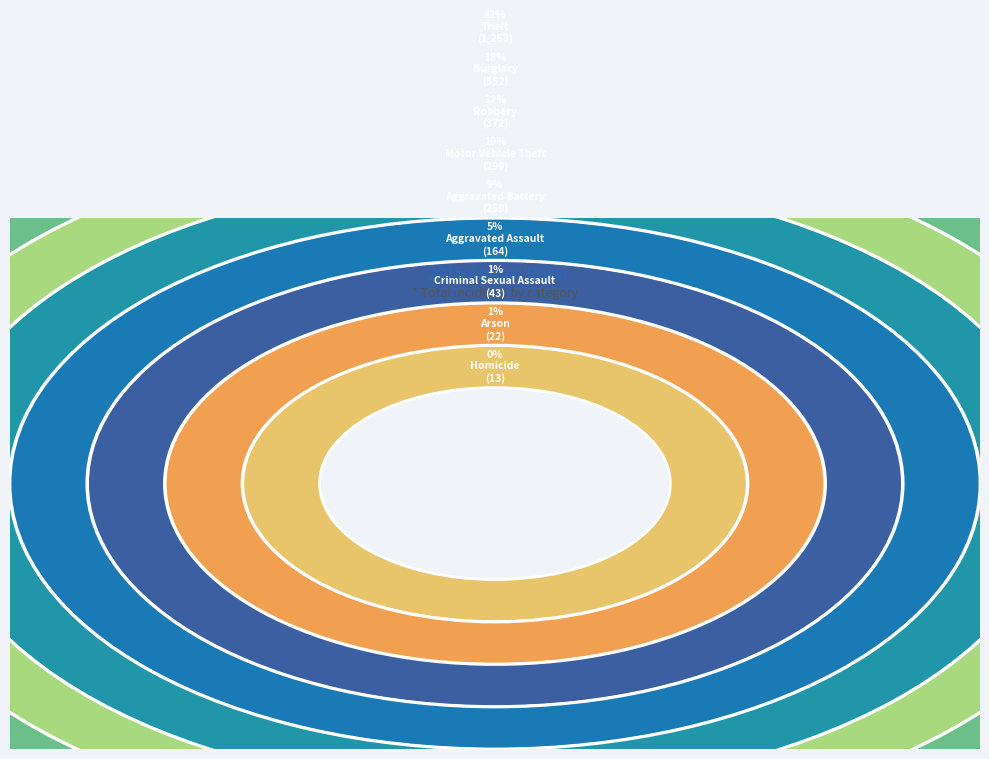

Does Arson account for over 50% of the chart?

No